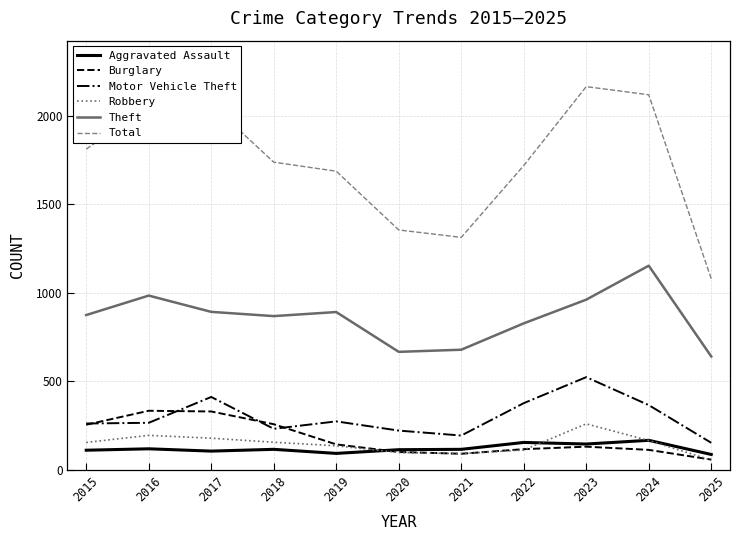

True or false: Robbery and Total intersect in this chart.

False